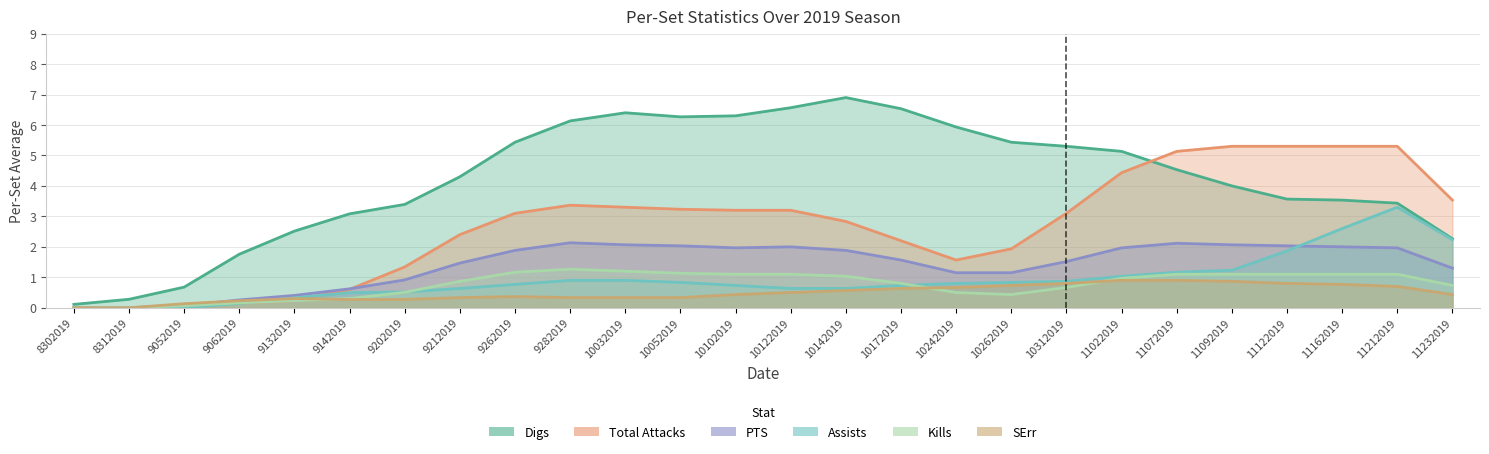

Which series has the largest total across all categories?

Digs